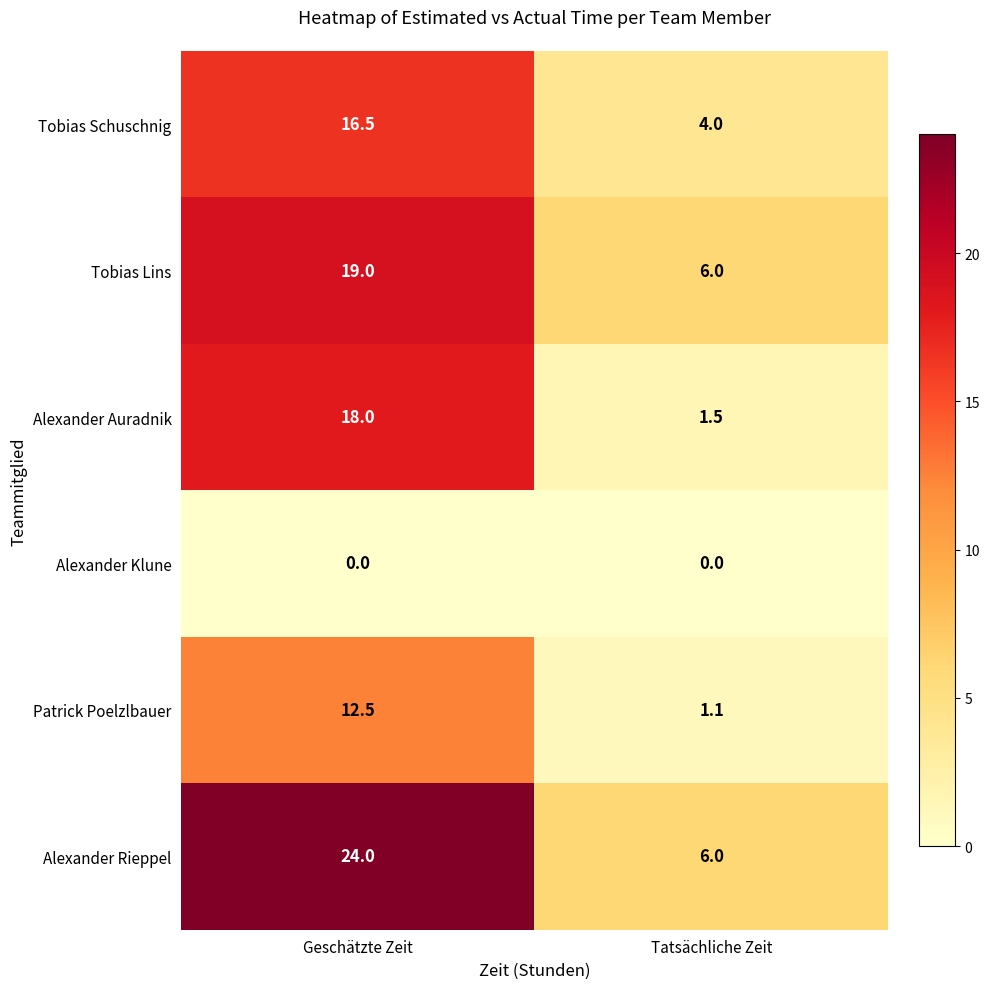

Reading left to right, transcribe all the data shown in this chart.

Tobias Schuschnig: 16.5	4.0
Tobias Lins: 19.0	6.0
Alexander Auradnik: 18.0	1.5
Alexander Klune: 0.0	0.0
Patrick Poelzlbauer: 12.5	1.1
Alexander Rieppel: 24.0	6.0